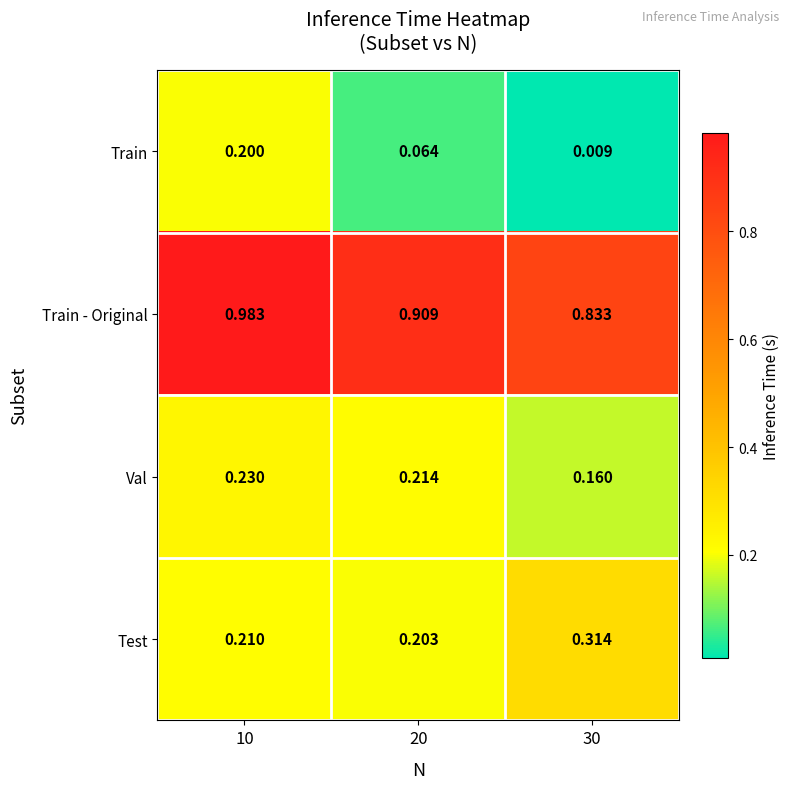

Which series has the widest spread of values?

Train